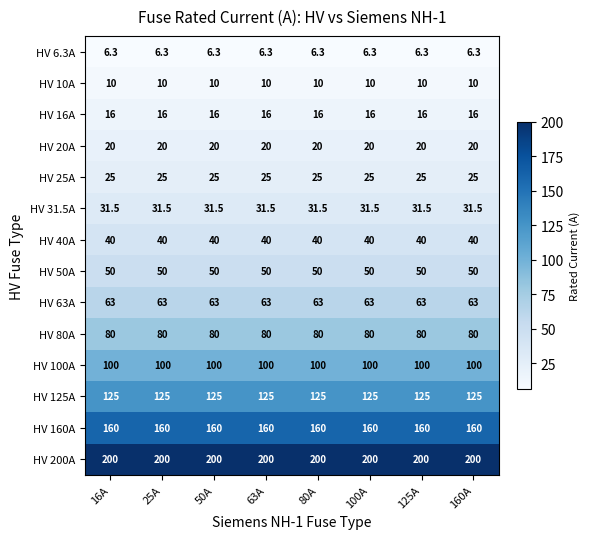

What is the average value of the HV 200A series?

200.0